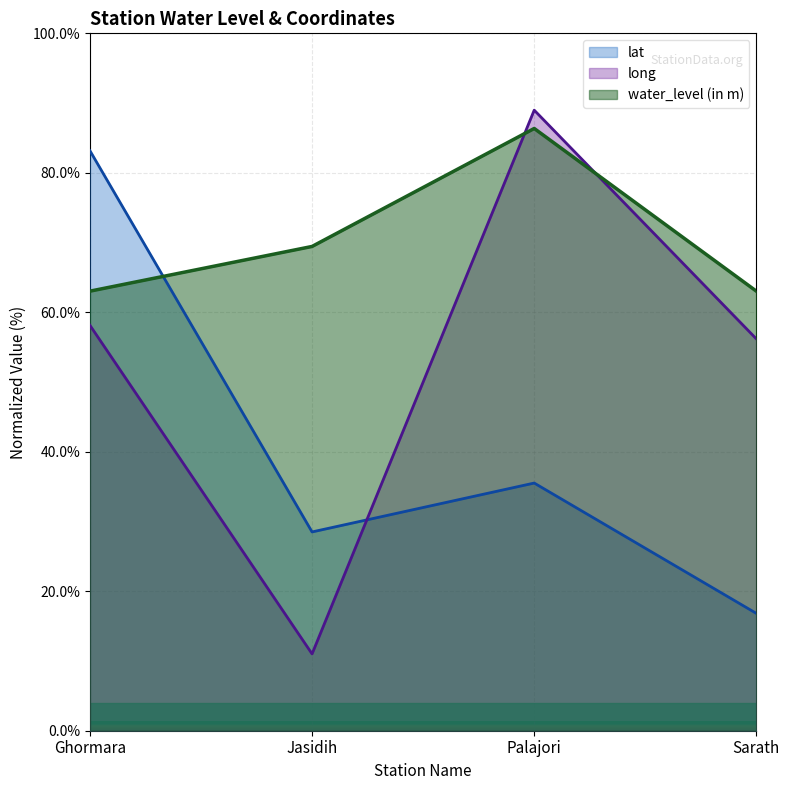

What is the greatest value displayed?

89.0